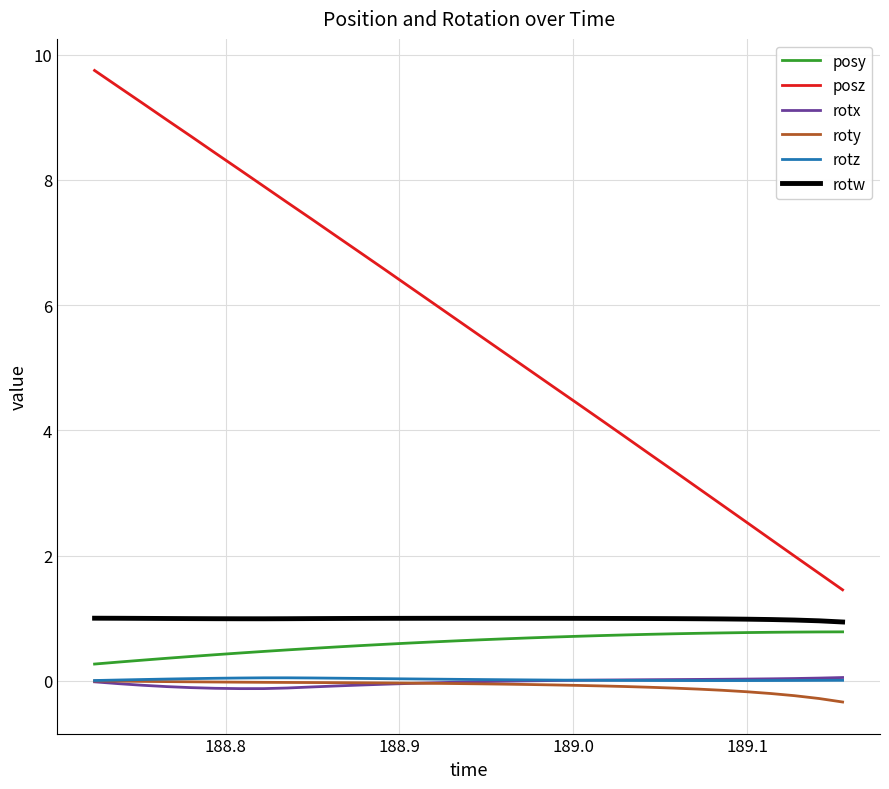

True or false: posy and roty cross at least once.

False